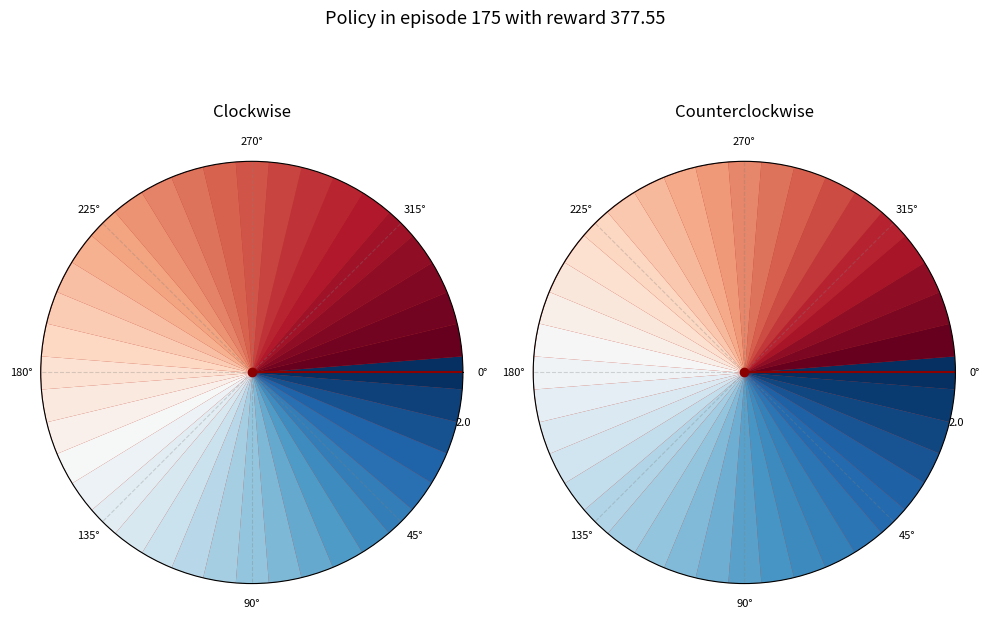

Is it true that 0° is 99% of the pie?

False